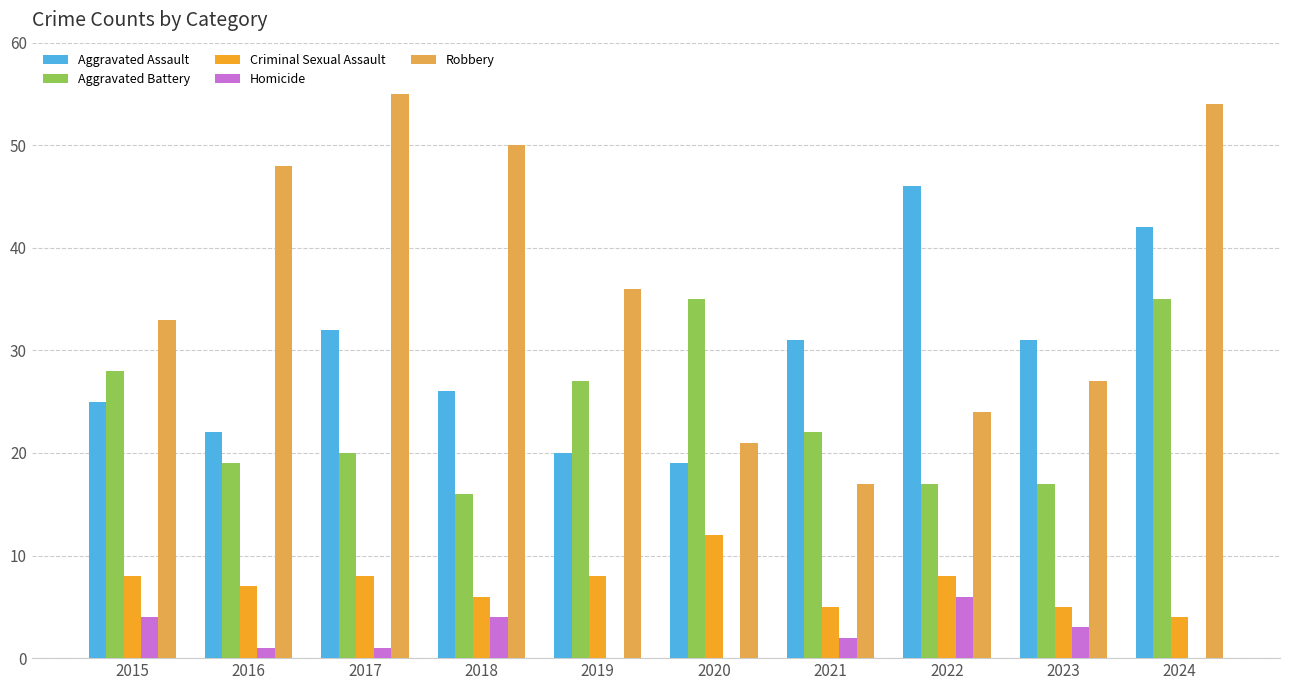

What is the sum of all Robbery values?

365